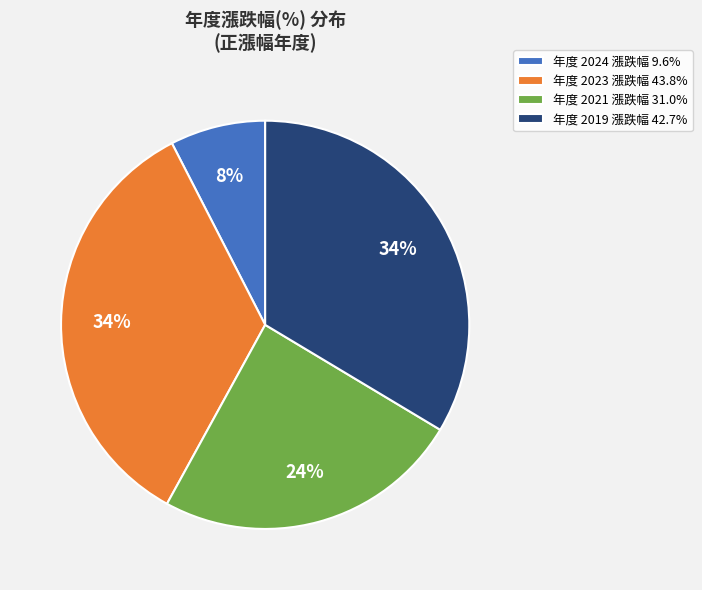

Is the sum of 年度 2021 漲跌幅 31.0% and 年度 2023 漲跌幅 43.8% greater than half?

Yes